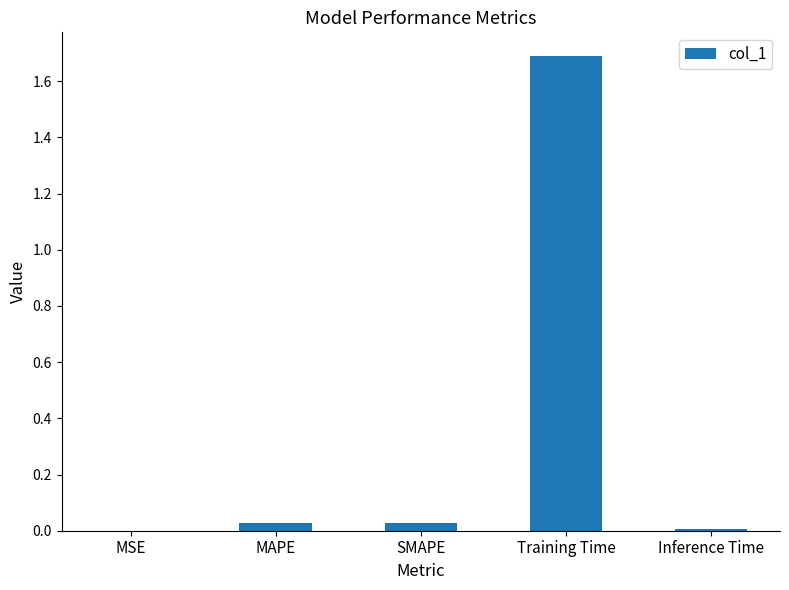

How many series are shown in this chart?

1